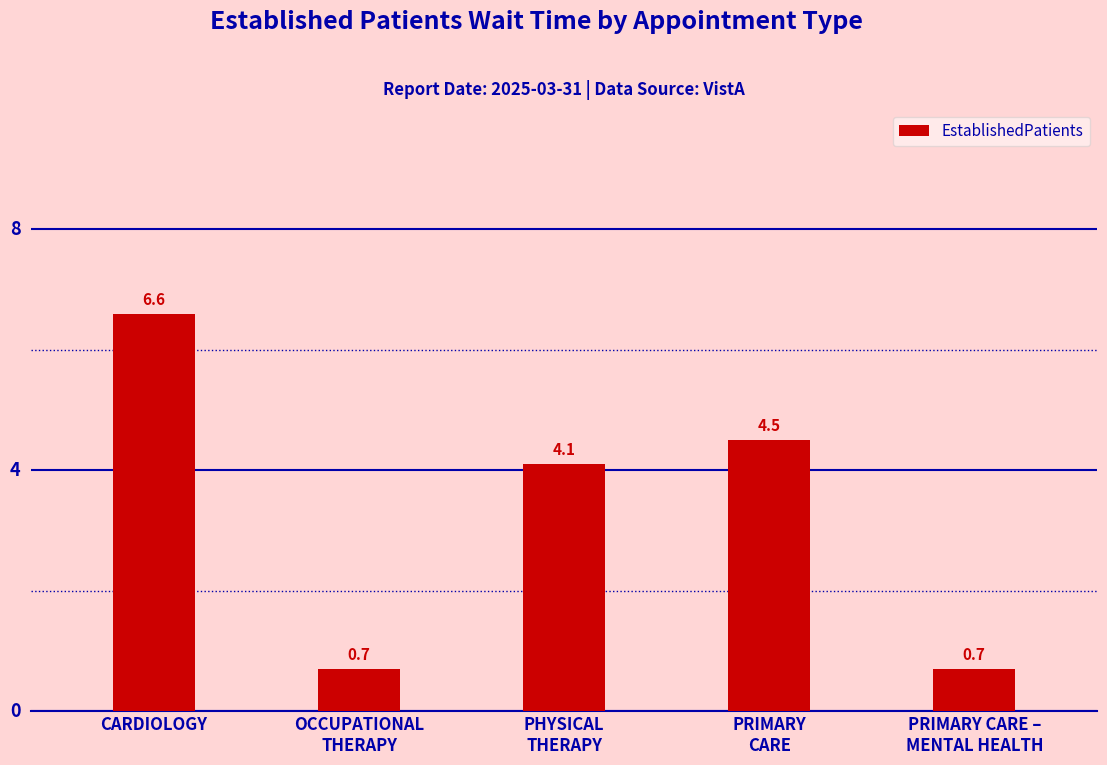

What is the difference between the second highest and second lowest values?

3.8